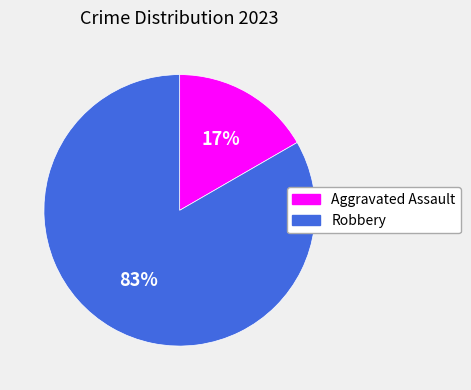

Is Aggravated Assault the majority of the pie?

No